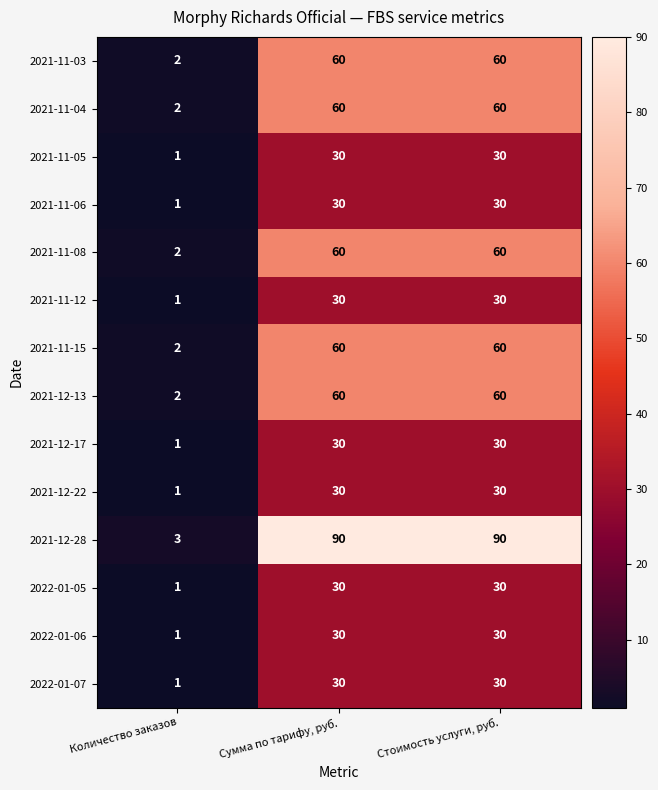

The 2022-01-06 series shows 49 at Стоимость услуги, руб.. True or false?

False